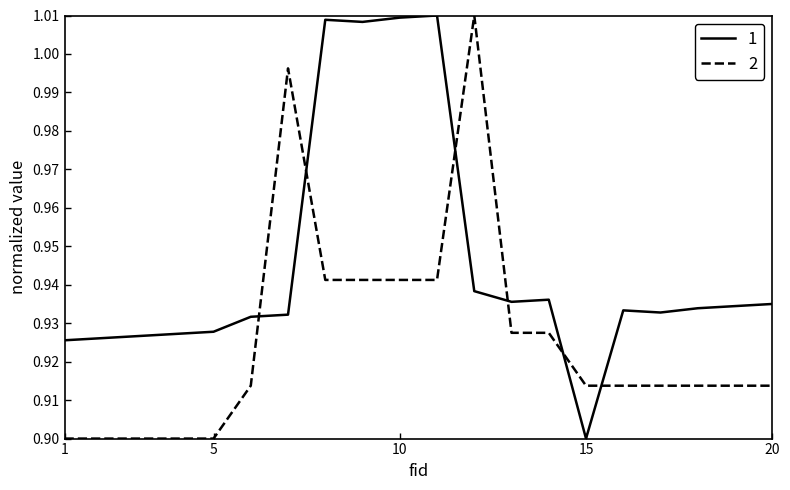

True or false: 1 and 2 cross at least once.

True